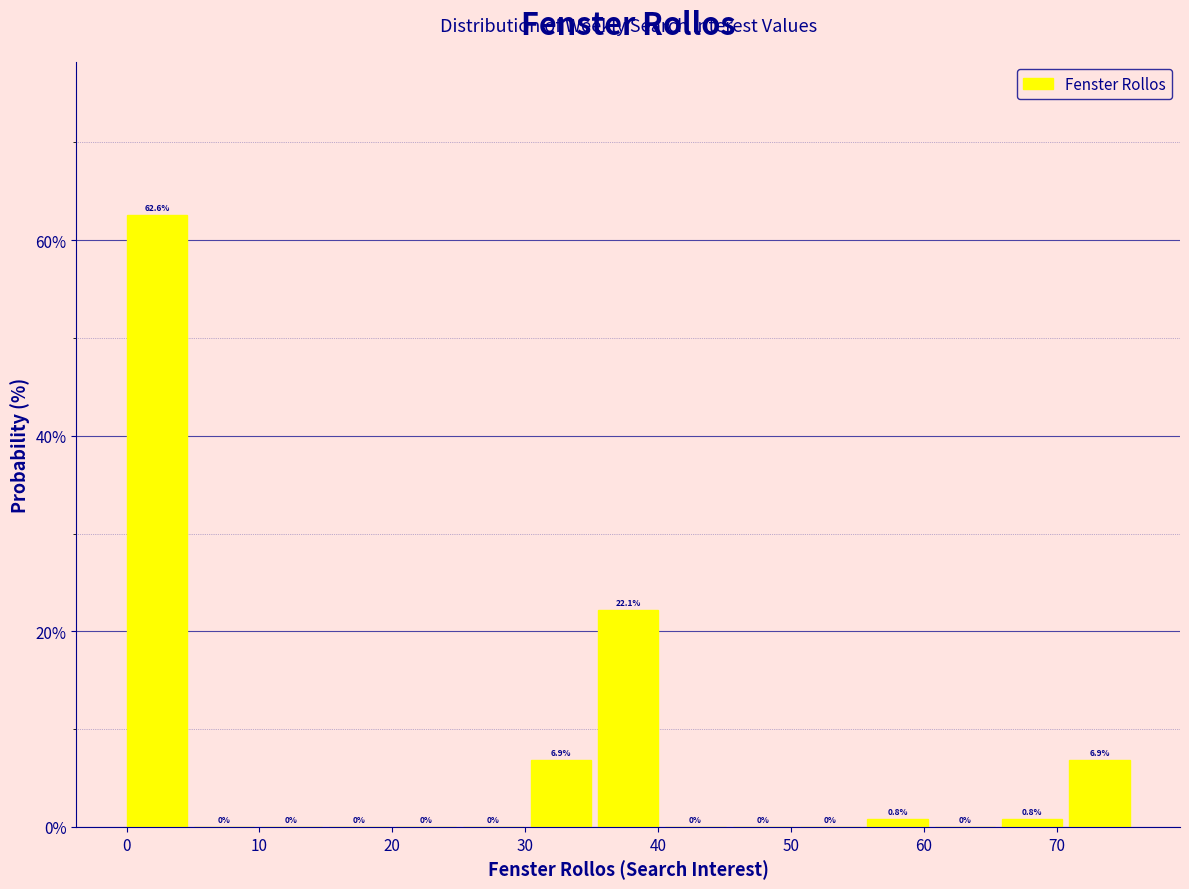

Reading left to right, list every bar in this chart as the range it spans on the x-axis followed by its height. The bar edges are not printed on the chart, so give them approximately, as read against the axis.

0 to 5: 62.6
5 to 10: 0.0
10 to 15: 0.0
15 to 20: 0.0
20 to 25: 0.0
25 to 30: 0.0
30 to 35: 6.9
35 to 41: 22.1
41 to 46: 0.0
46 to 51: 0.0
51 to 56: 0.0
56 to 61: 0.8
61 to 66: 0.0
66 to 71: 0.8
71 to 76: 6.9